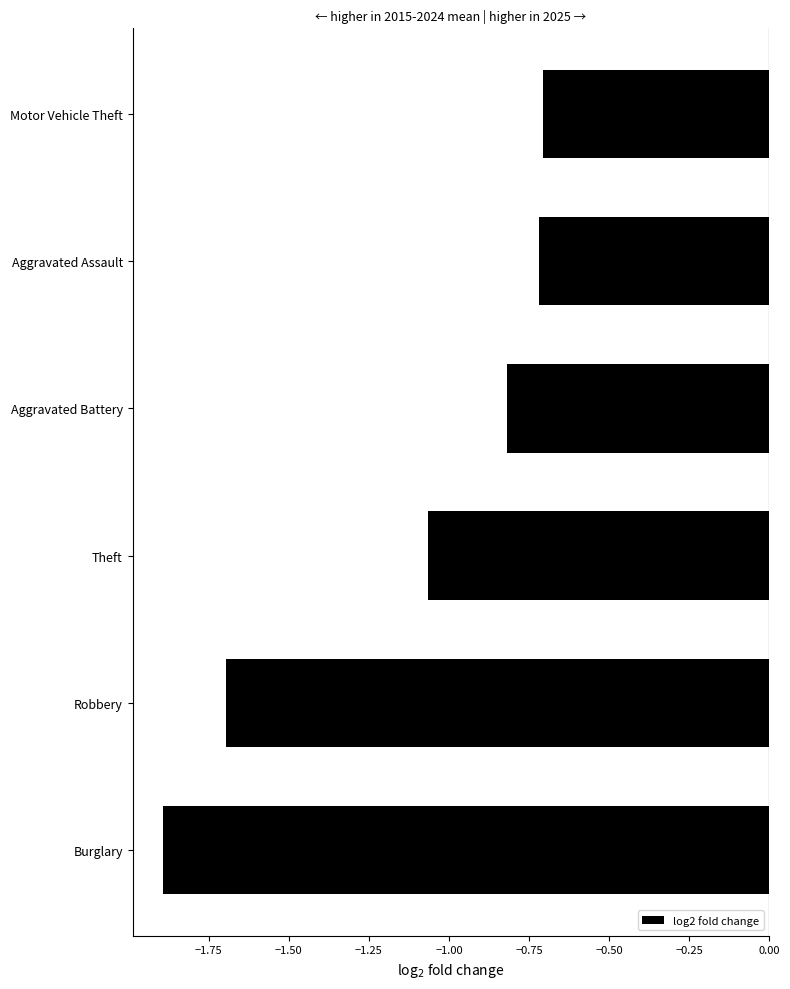

True or false: the data shows -1.2 at Motor Vehicle Theft.

False